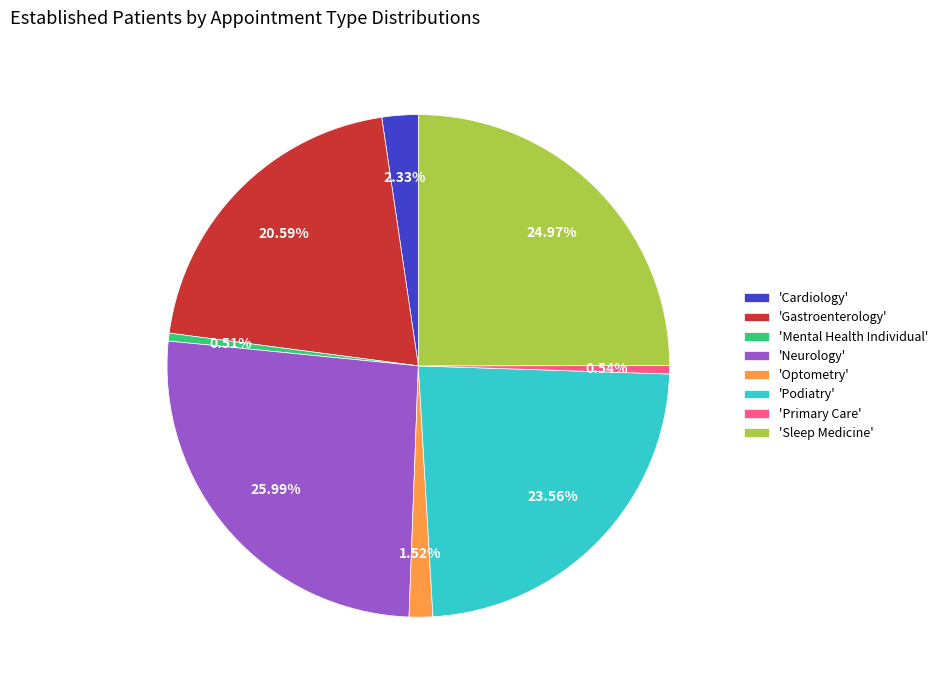

Which category has the biggest portion of the pie?

'Neurology'